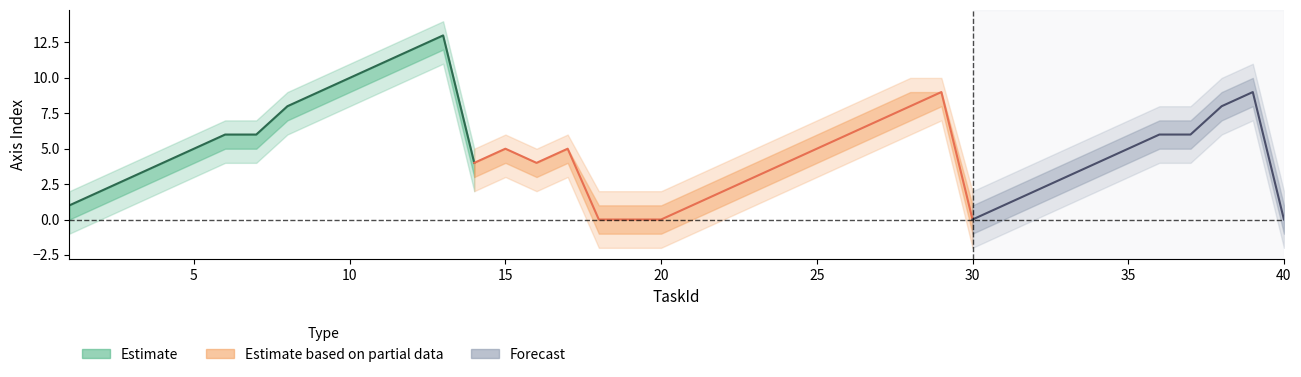

How many lines are shown in the chart?

5